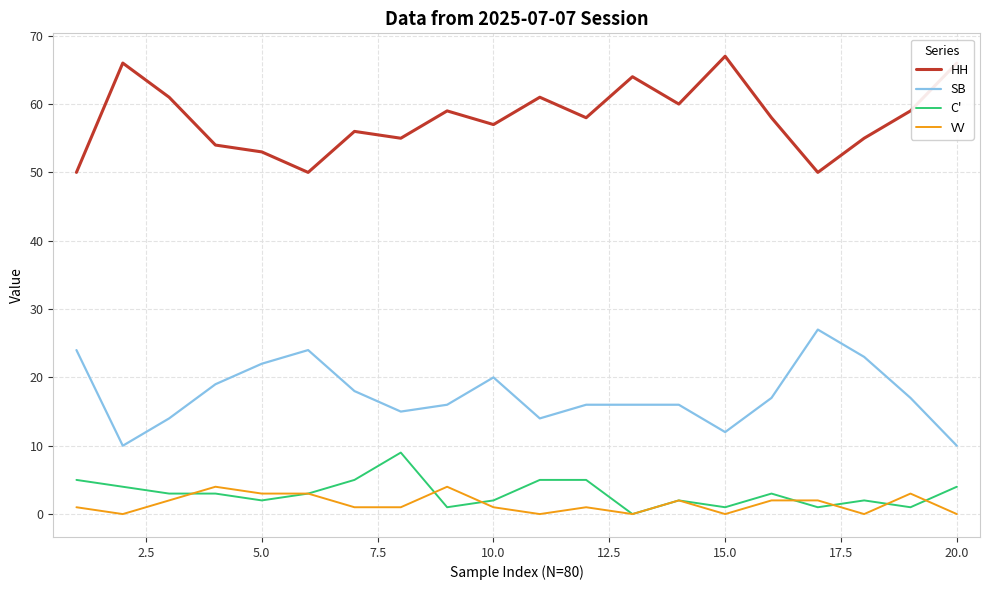

List the series in order of their peak value, highest first.

HH, SB, C', VV